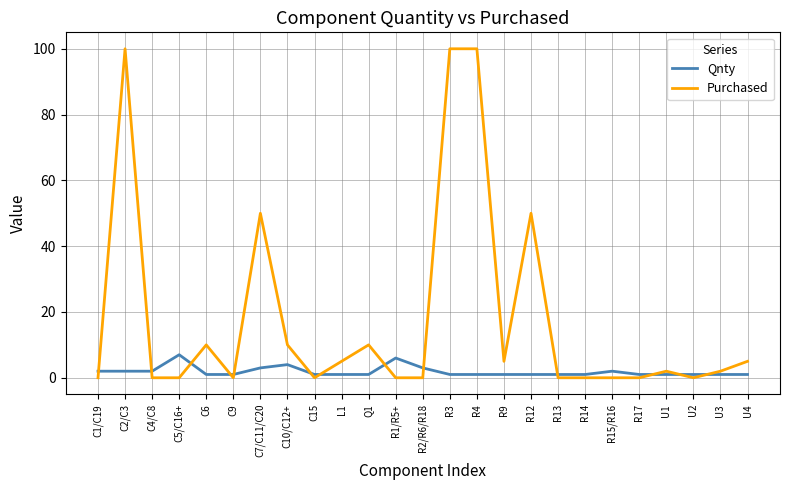

The value of Purchased at C7/C11/C20 is 50. True or false?

True